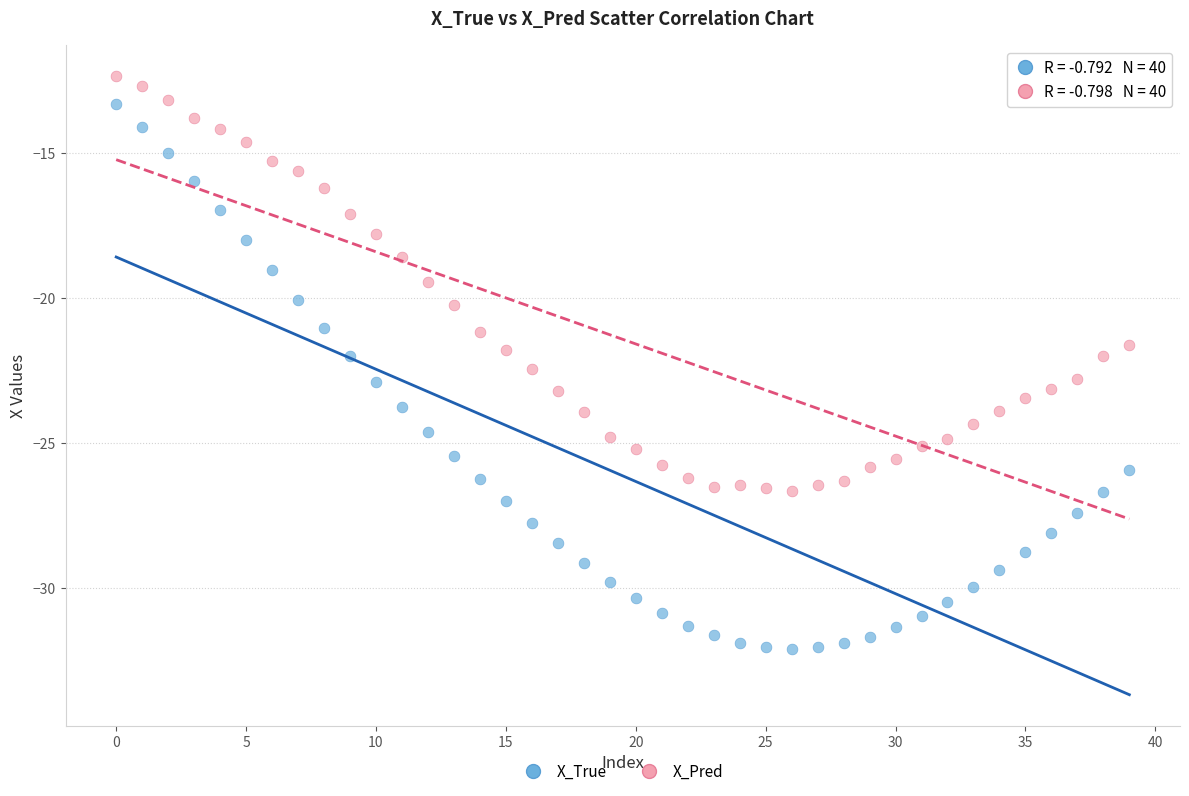

Which series contains the lowest Y value?

X_True